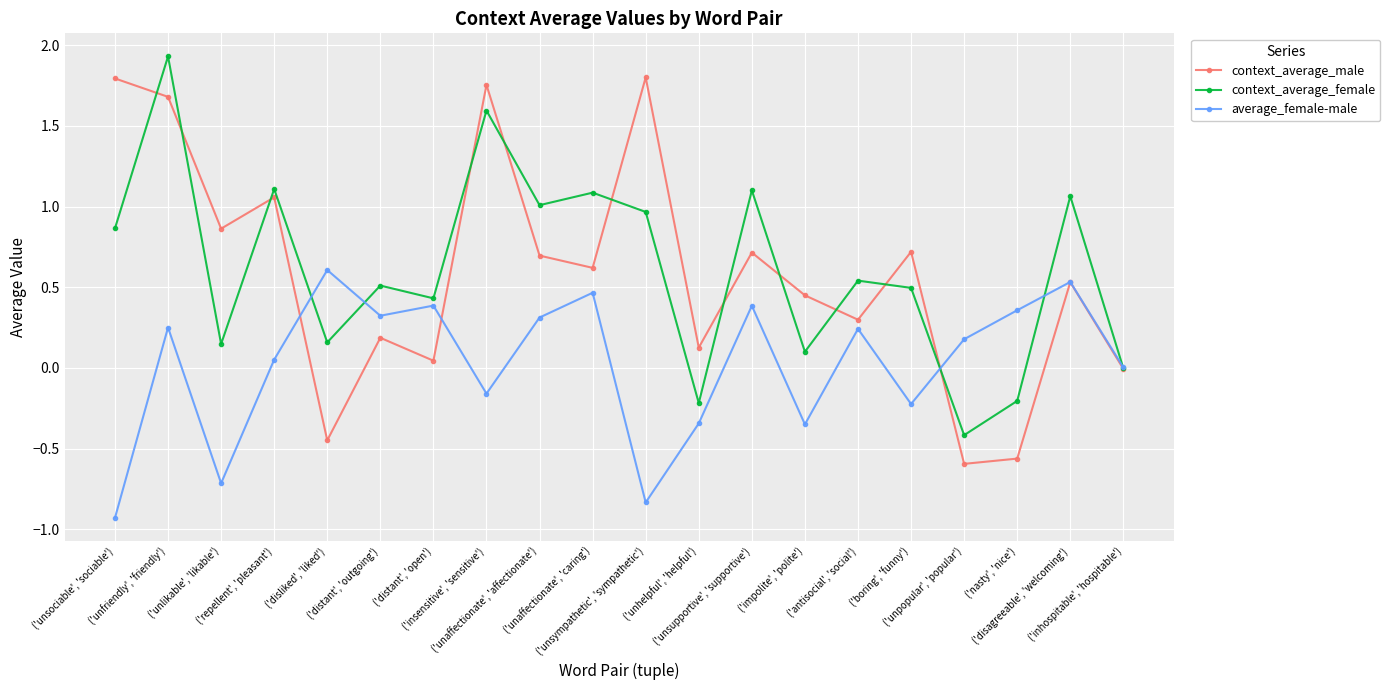

Does the chart display data point markers on the line(s)?

Yes